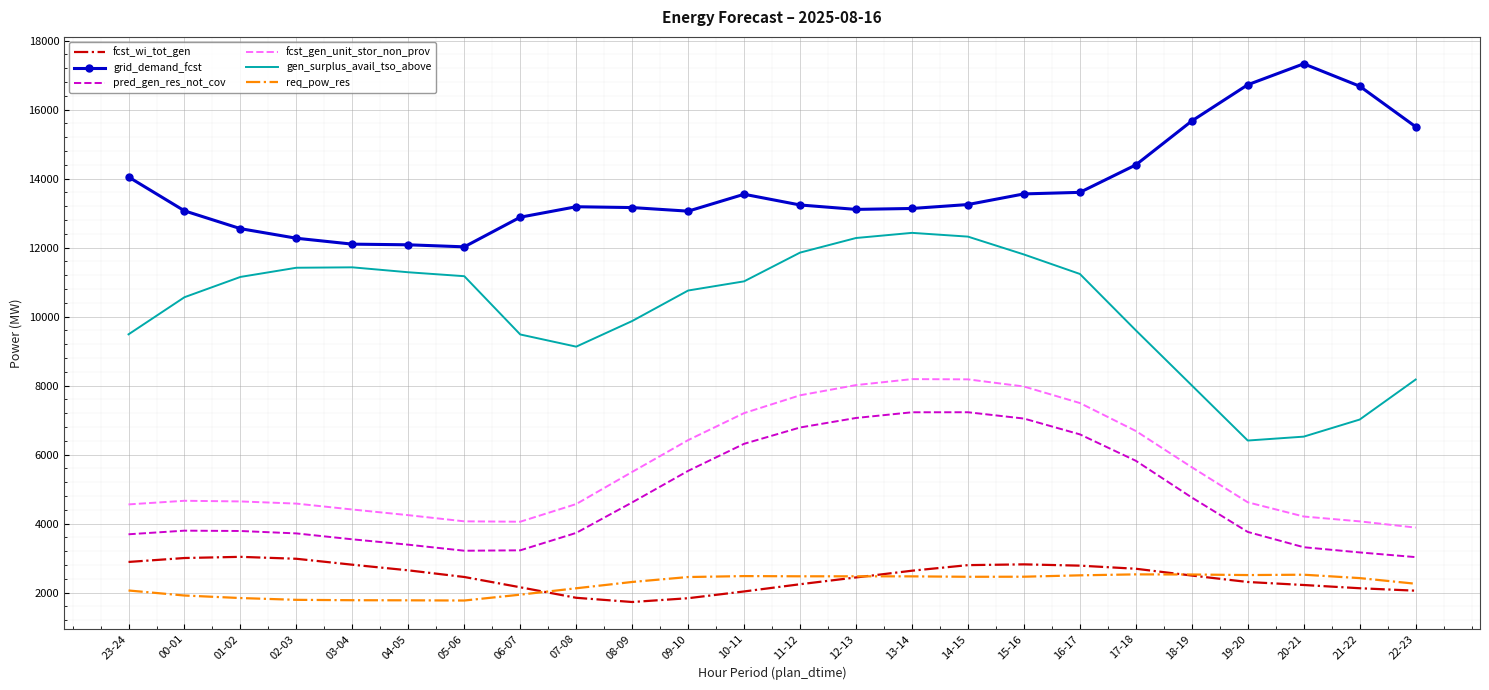

What is the minimum value for req_pow_res?

1772